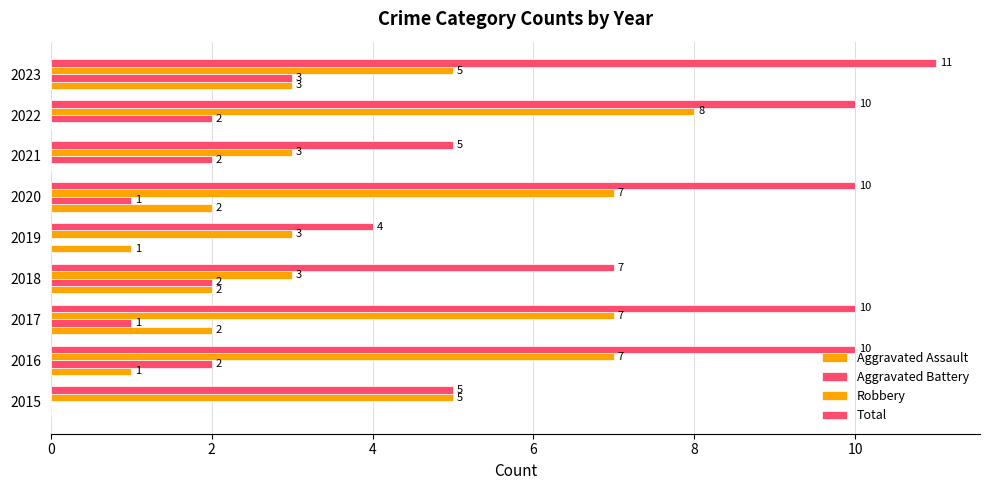

How many categories are shown in the chart?

9